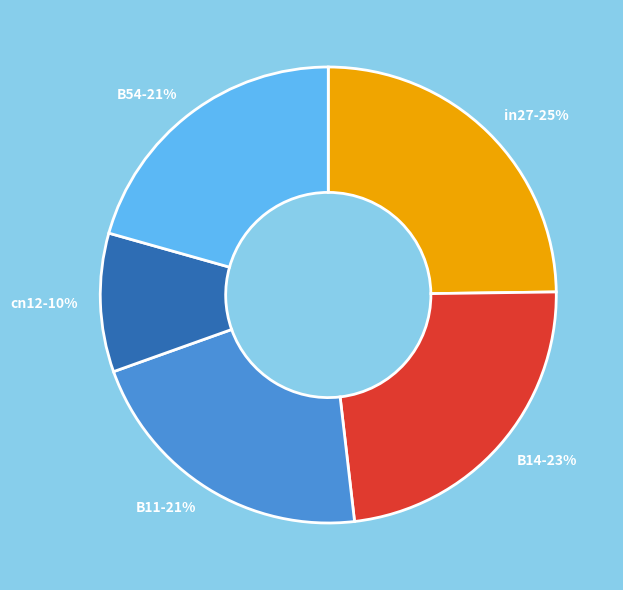

To the nearest percent, what is the difference between the largest and smallest slice percentages?

15%